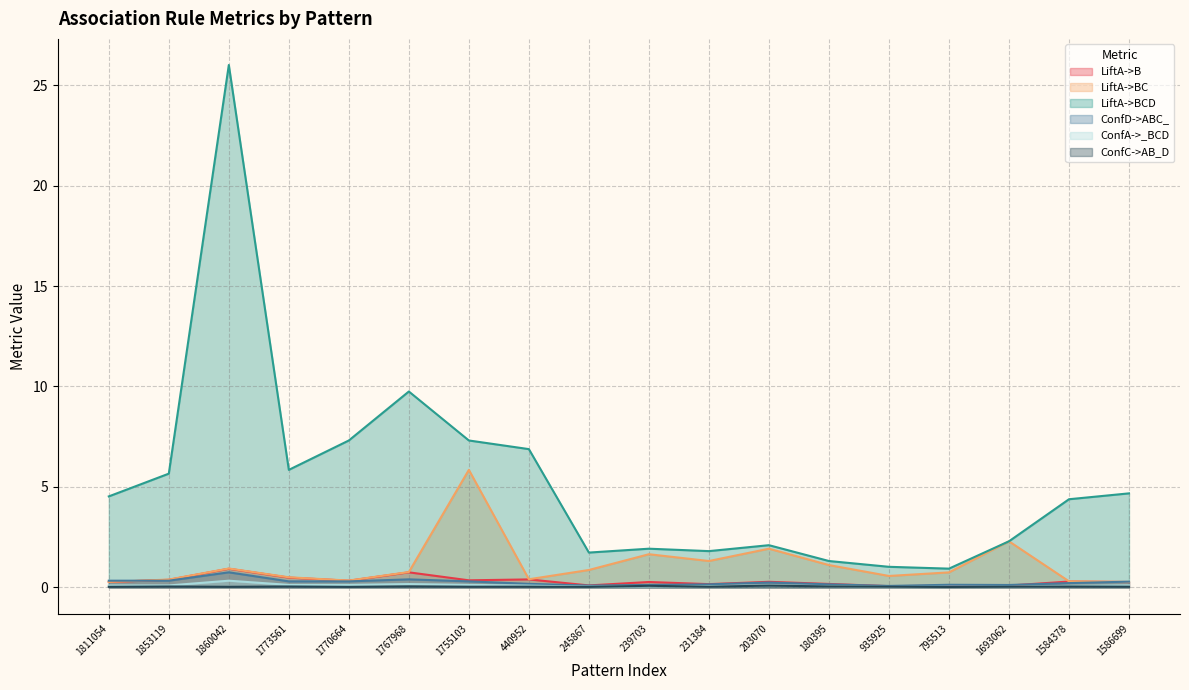

What is the label of the 7th point from the left?

1755103